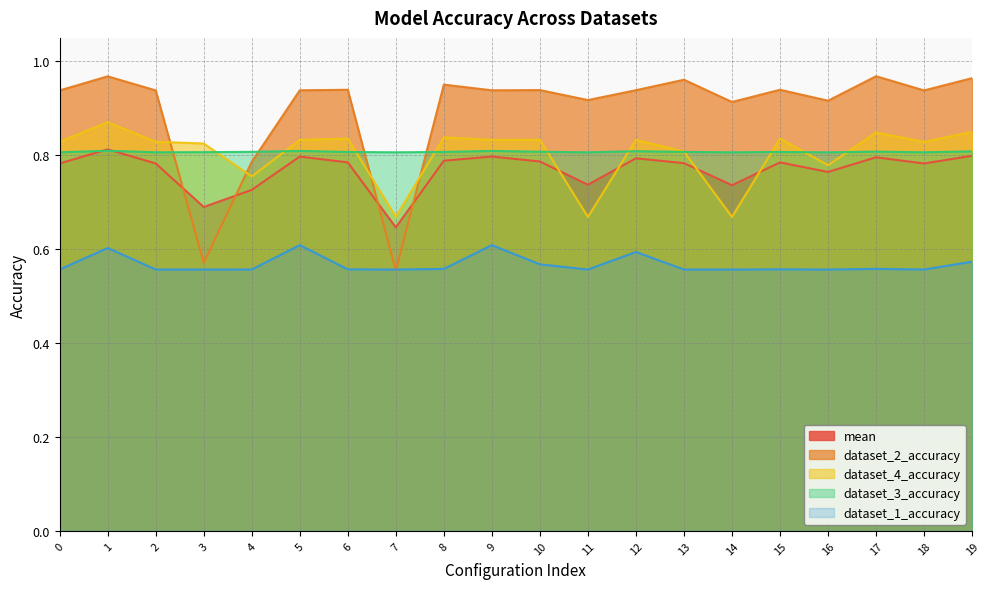

At which category does dataset_1_accuracy reach its first local peak?

1